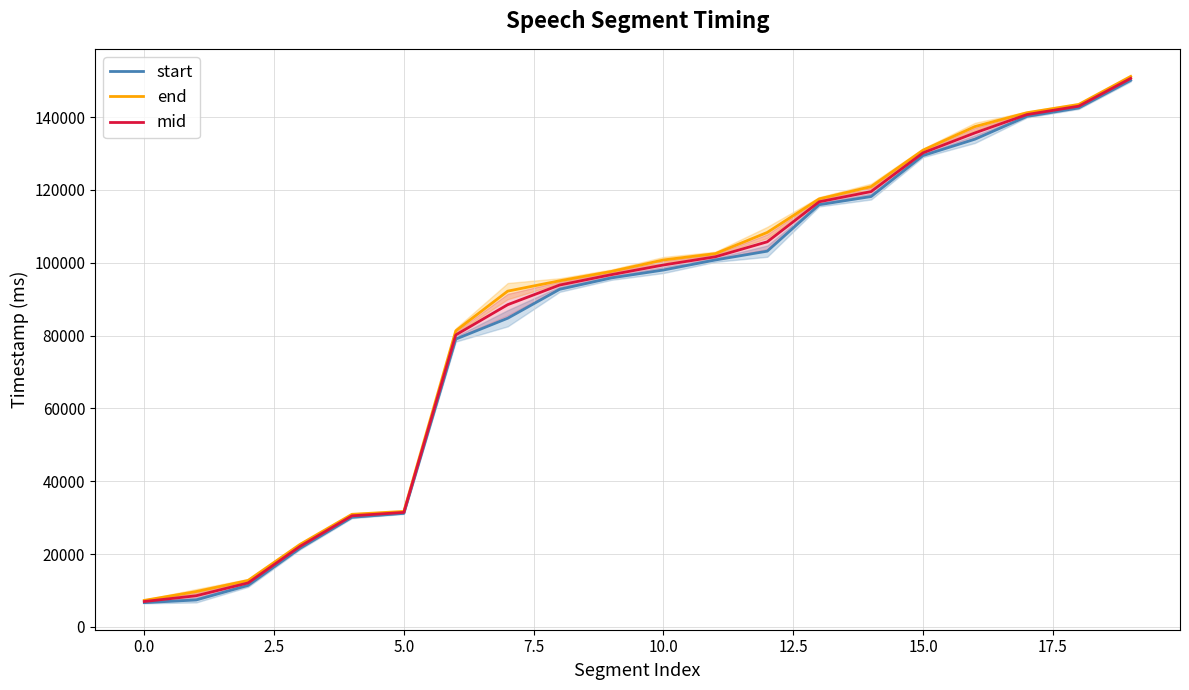

What is the highest value of the end series?

151180.0